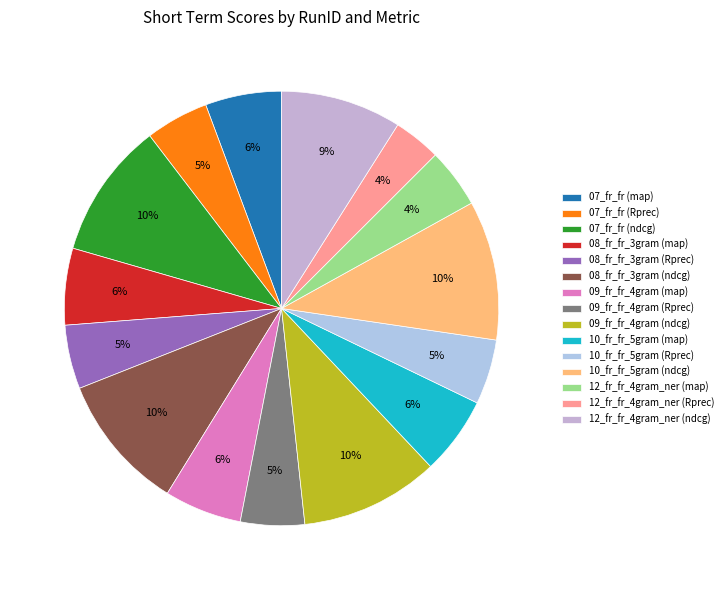

To the nearest percent, what is the difference between the largest and smallest slice percentages?

7%